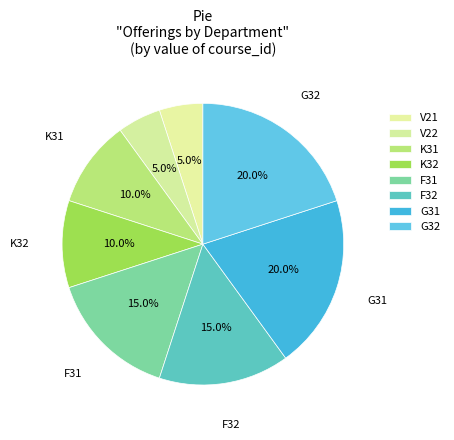

True or false: K32 accounts for 1% of the total.

False